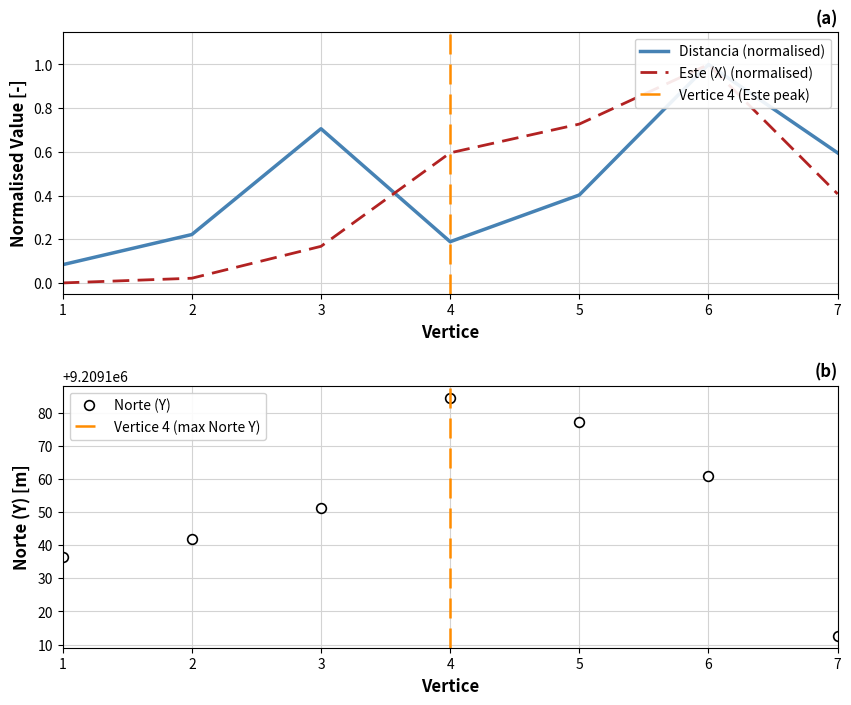

Which series has the largest total across all categories?

Norte (Y)